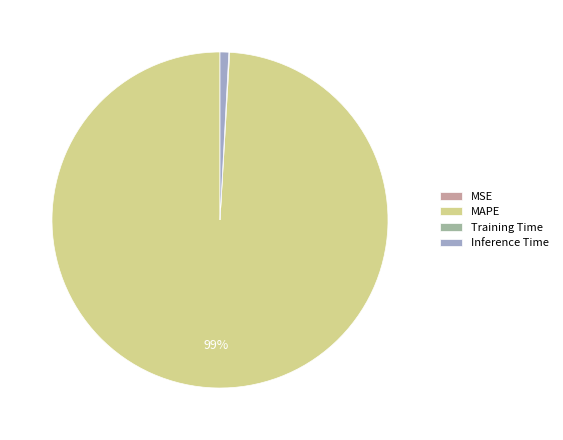

Is there a majority slice in this chart?

Yes